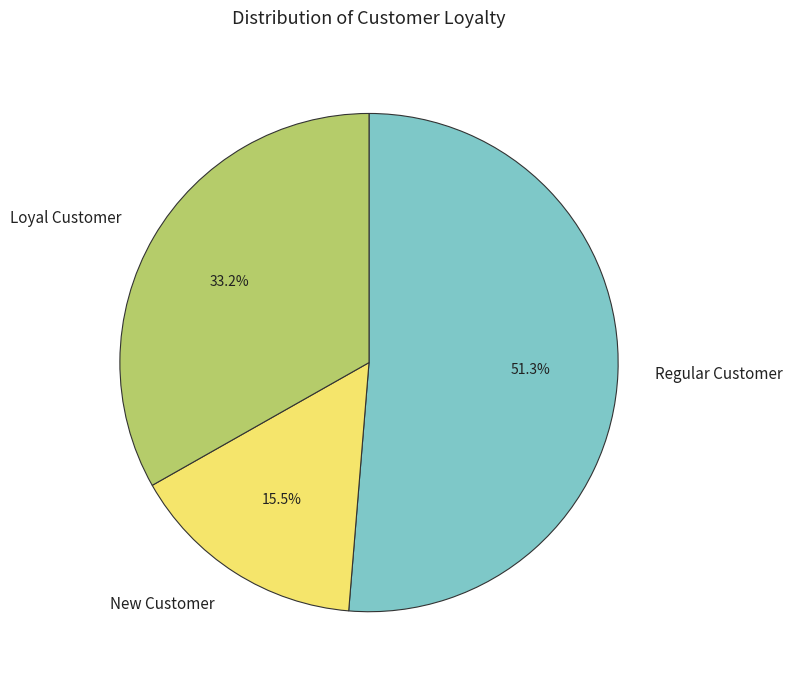

How many segments does this pie chart have?

3